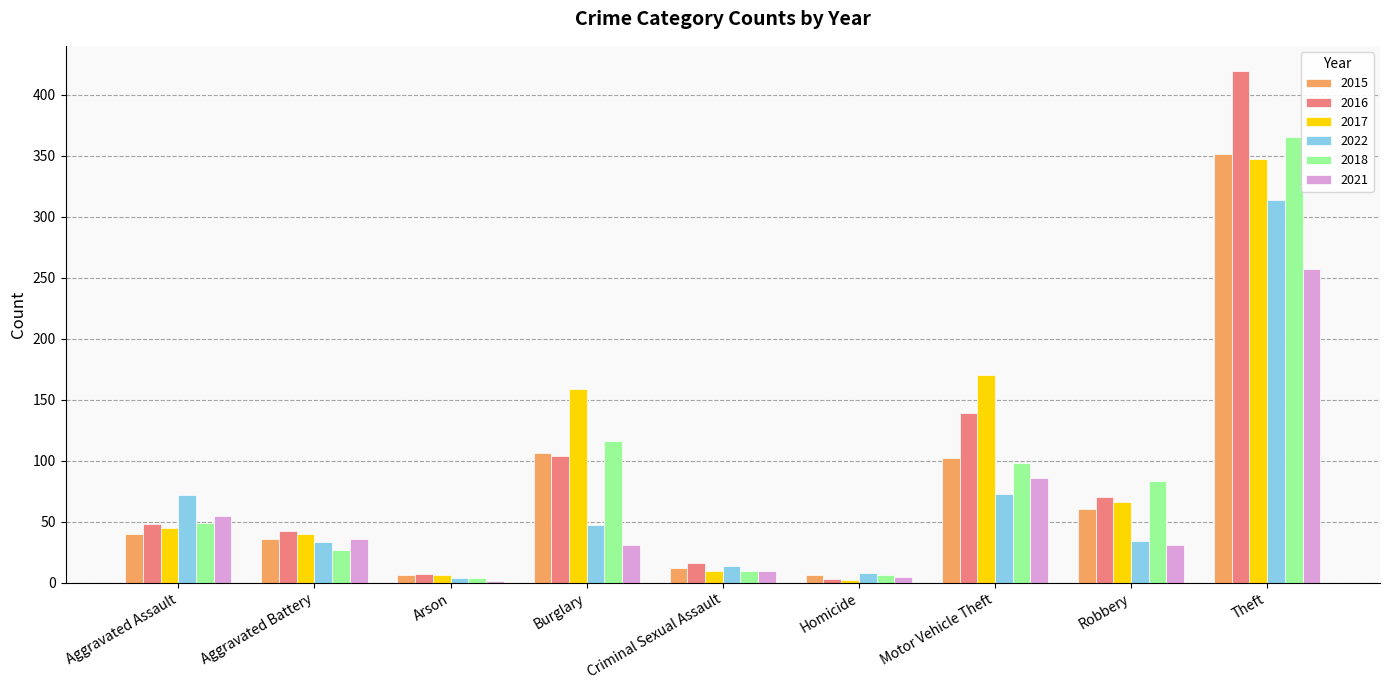

What value does the 2017 series have at Criminal Sexual Assault?

10